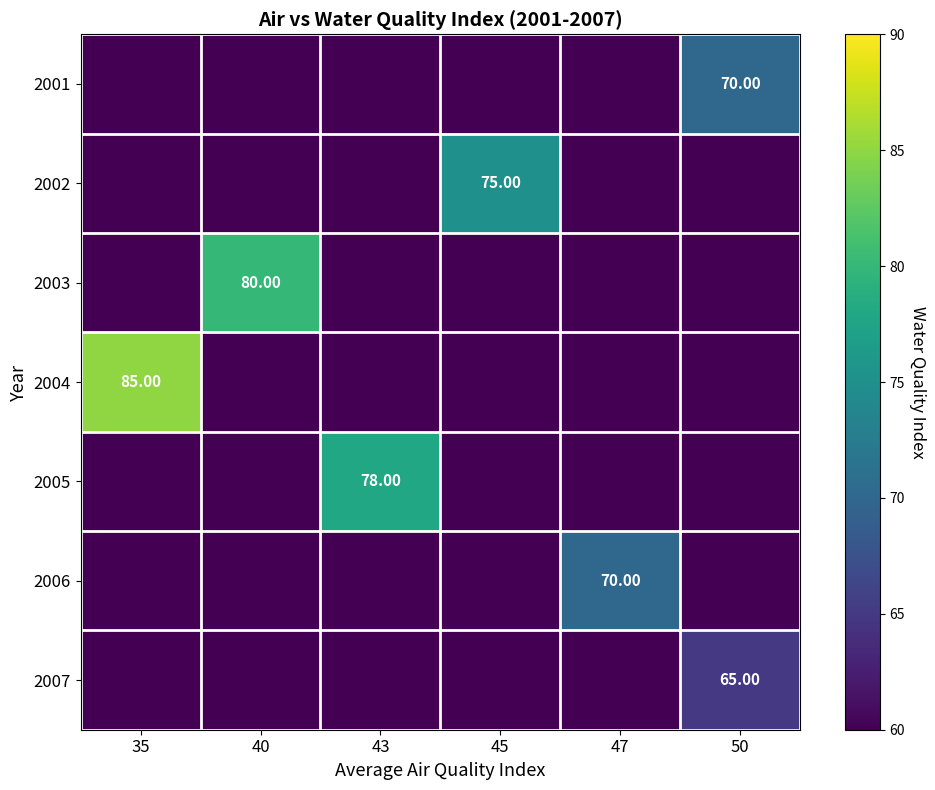

The value of 2006 at 47 is 118. True or false?

False